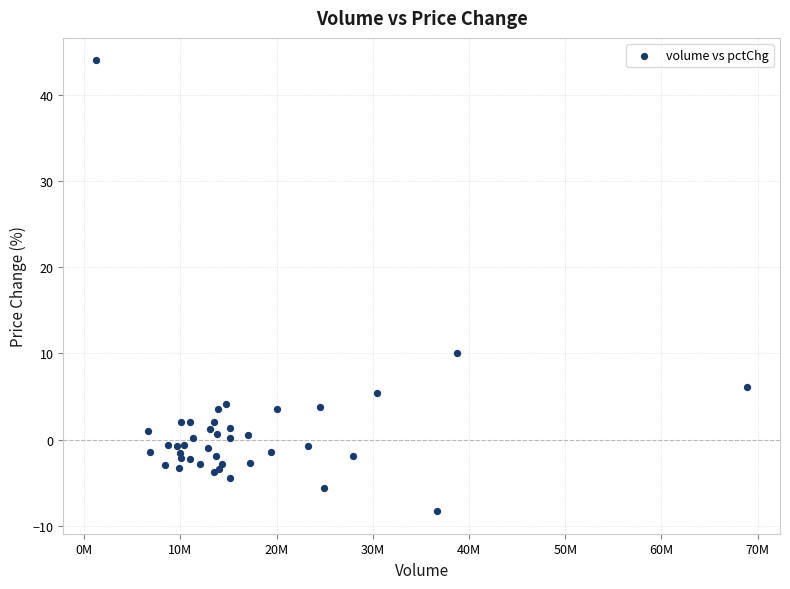

What Y value in the scatter plot is closest to 17?

10.0